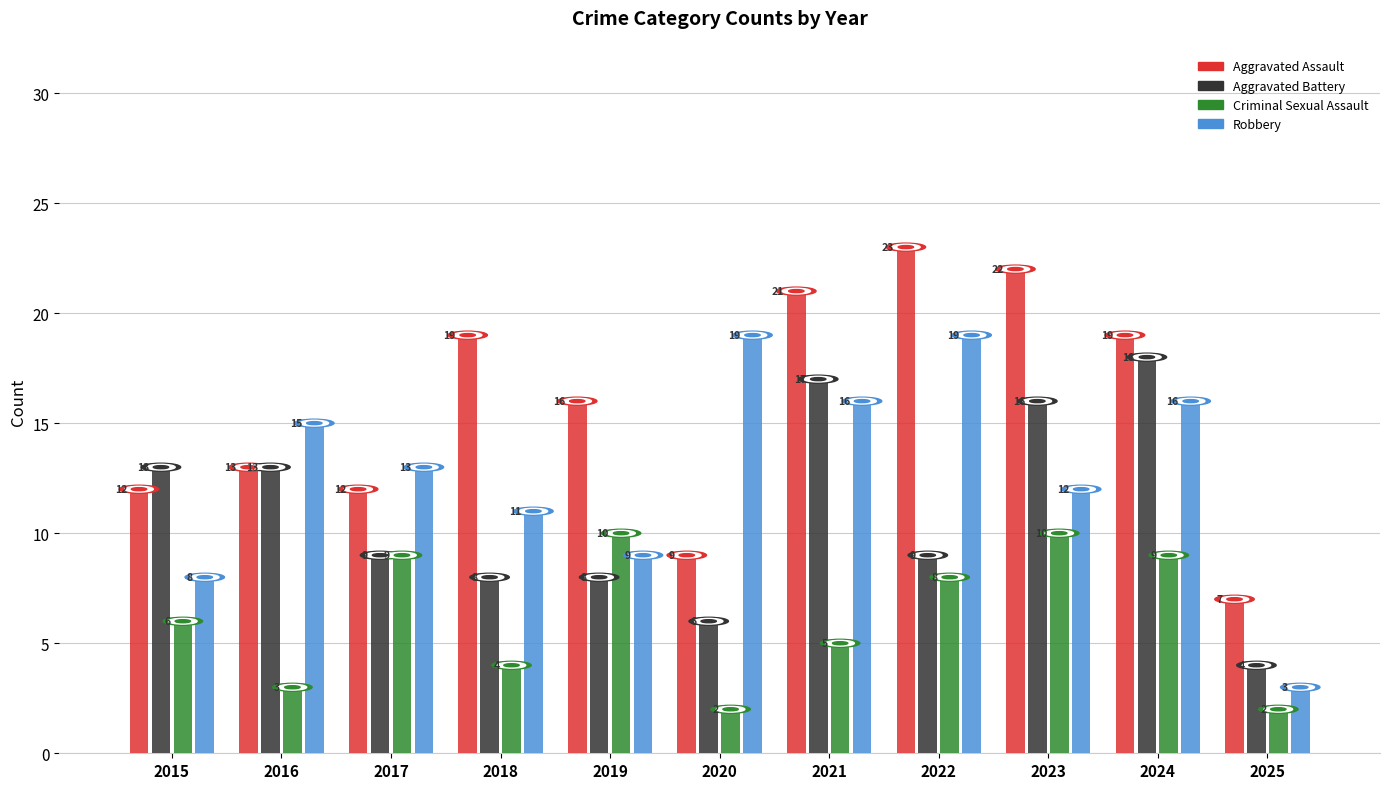

Which label corresponds to the largest value in the chart?

2022